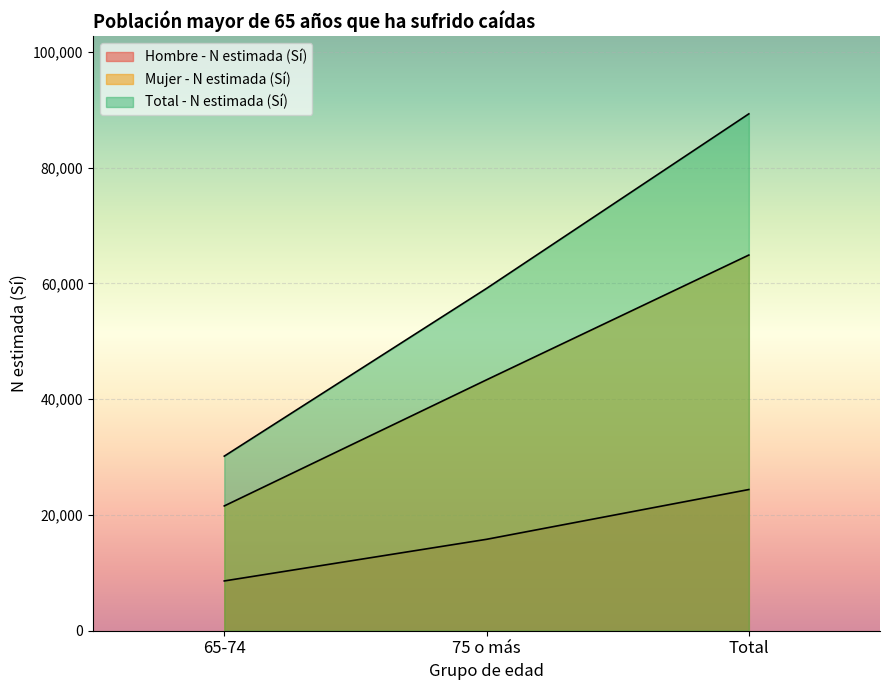

What is the difference between the Total - N estimada (Sí) values at Total and 75 o más?

30158